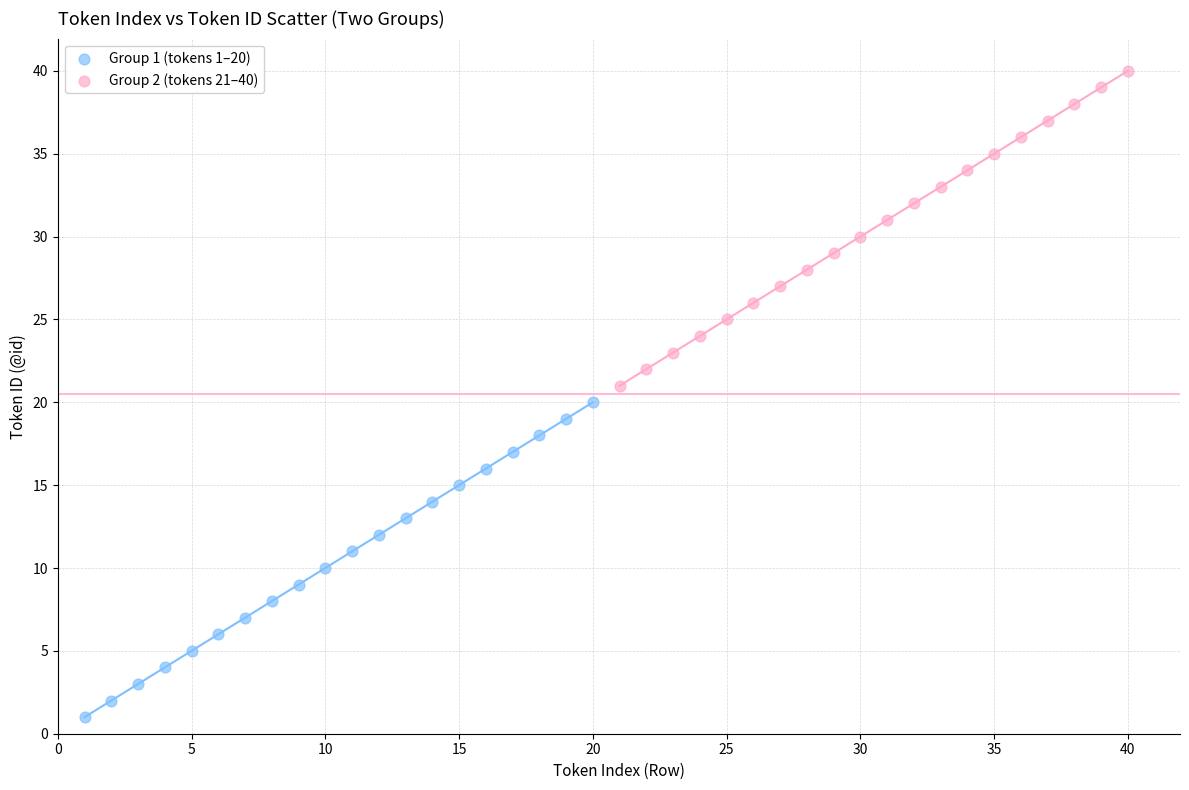

Which series reaches the minimum Y coordinate?

Group 1 (tokens 1–20)